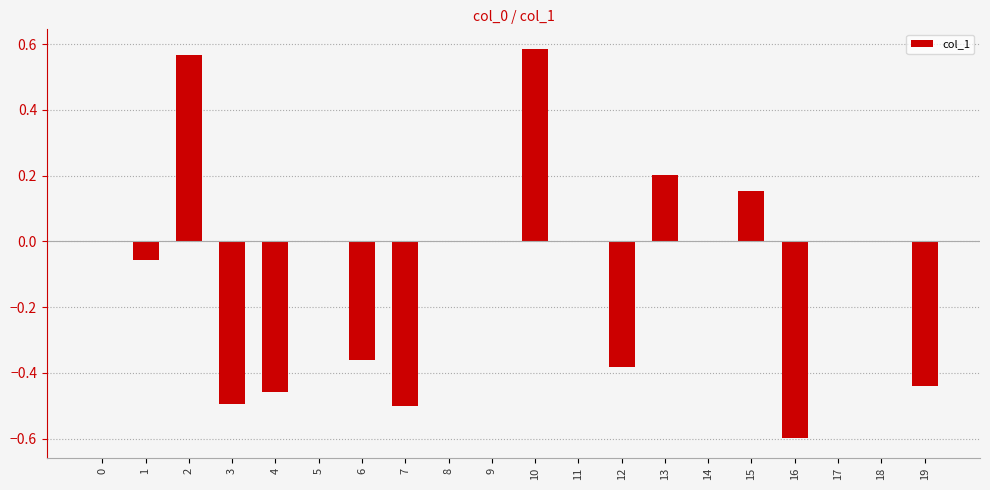

The chart shows a value of 0.0 at 0. True or false?

True